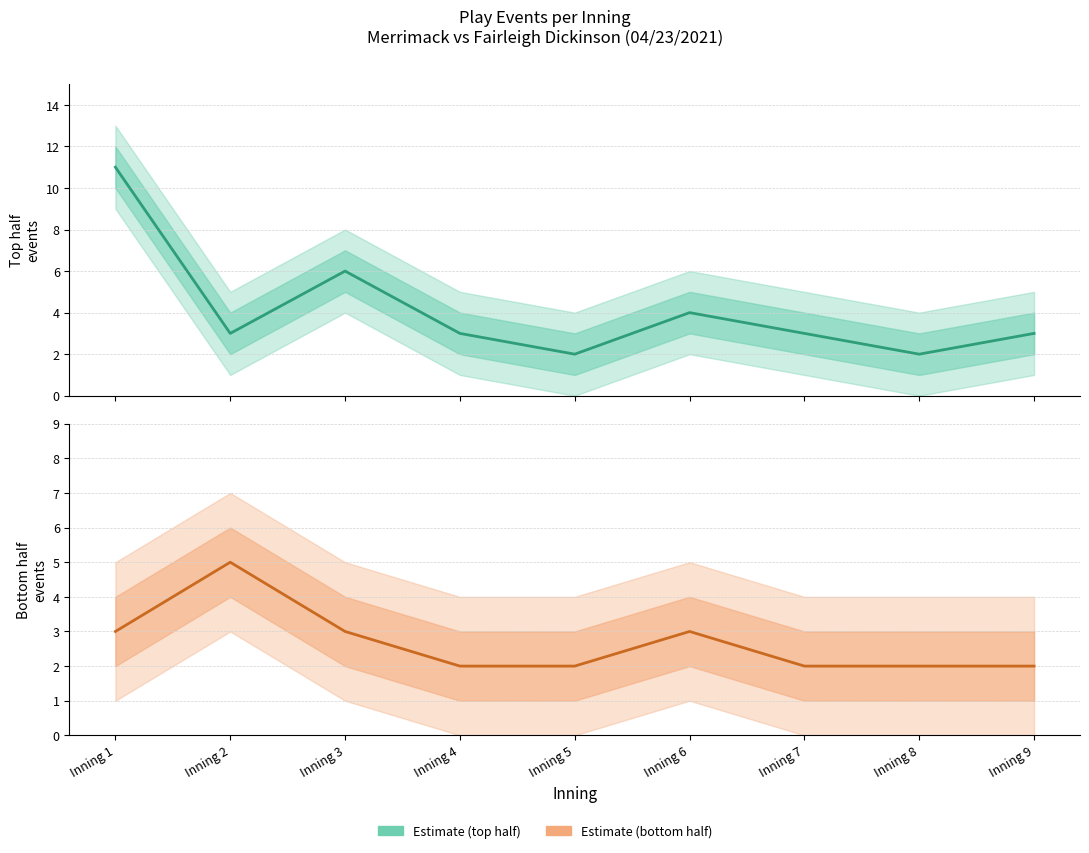

Which category has the highest value in the Estimate (top) series?

Inning 1